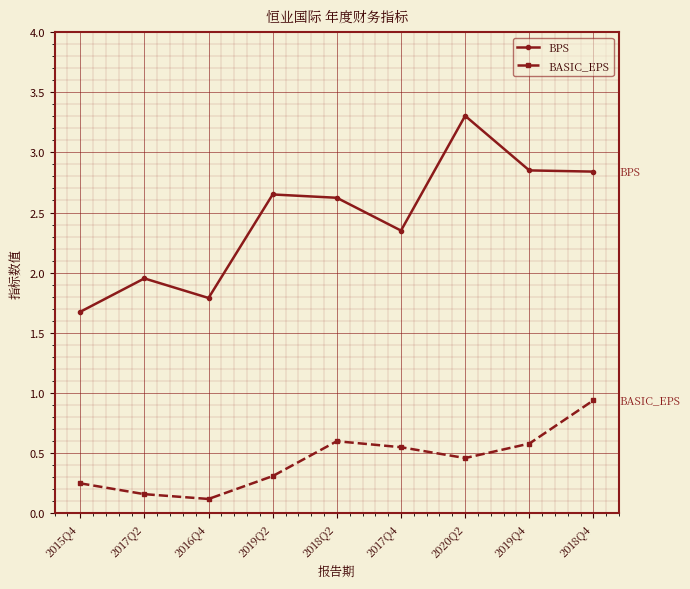

The value of BASIC_EPS at 2019Q2 is 0.3. True or false?

True